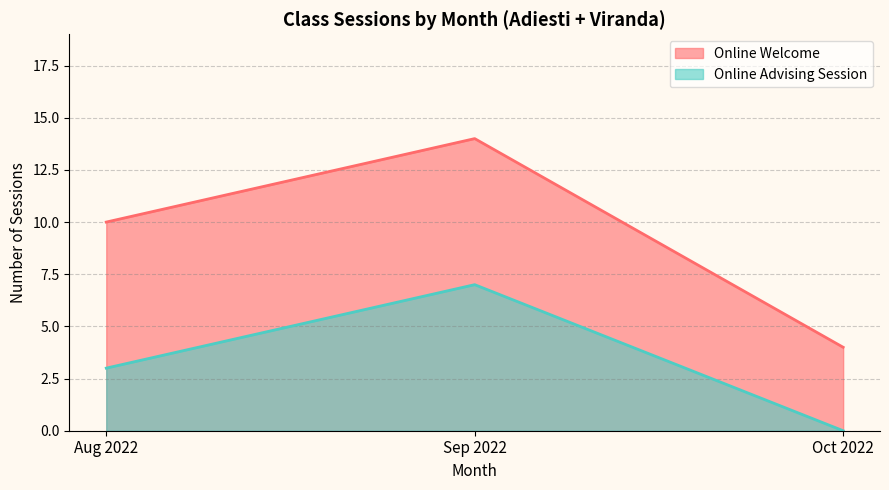

What is the difference between the maximum and minimum values in the Online Advising Session series?

7